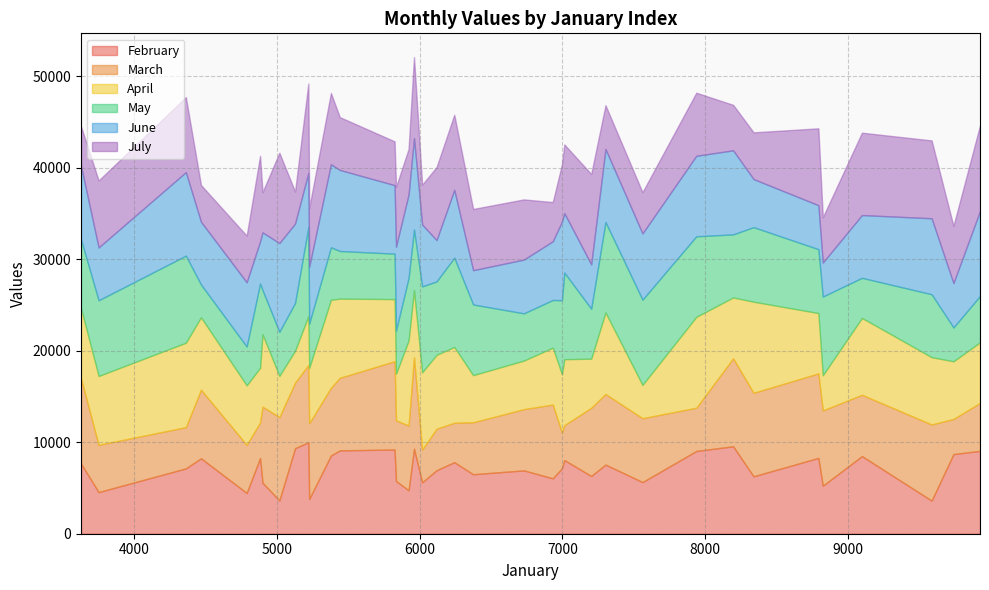

What is the value of the April point at the 10th from the left?

5978